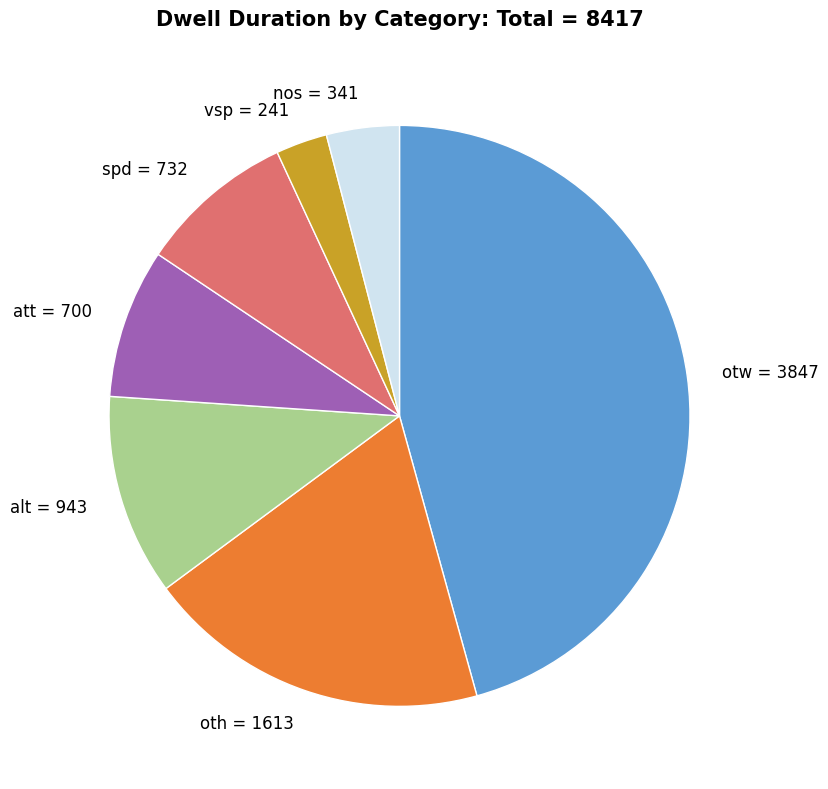

How many segments does this pie chart have?

7